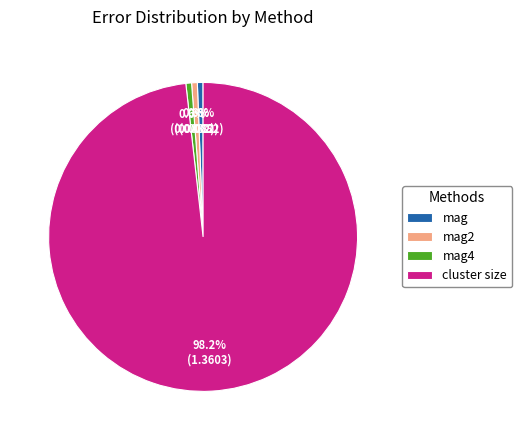

Which category has the biggest portion of the pie?

cluster size